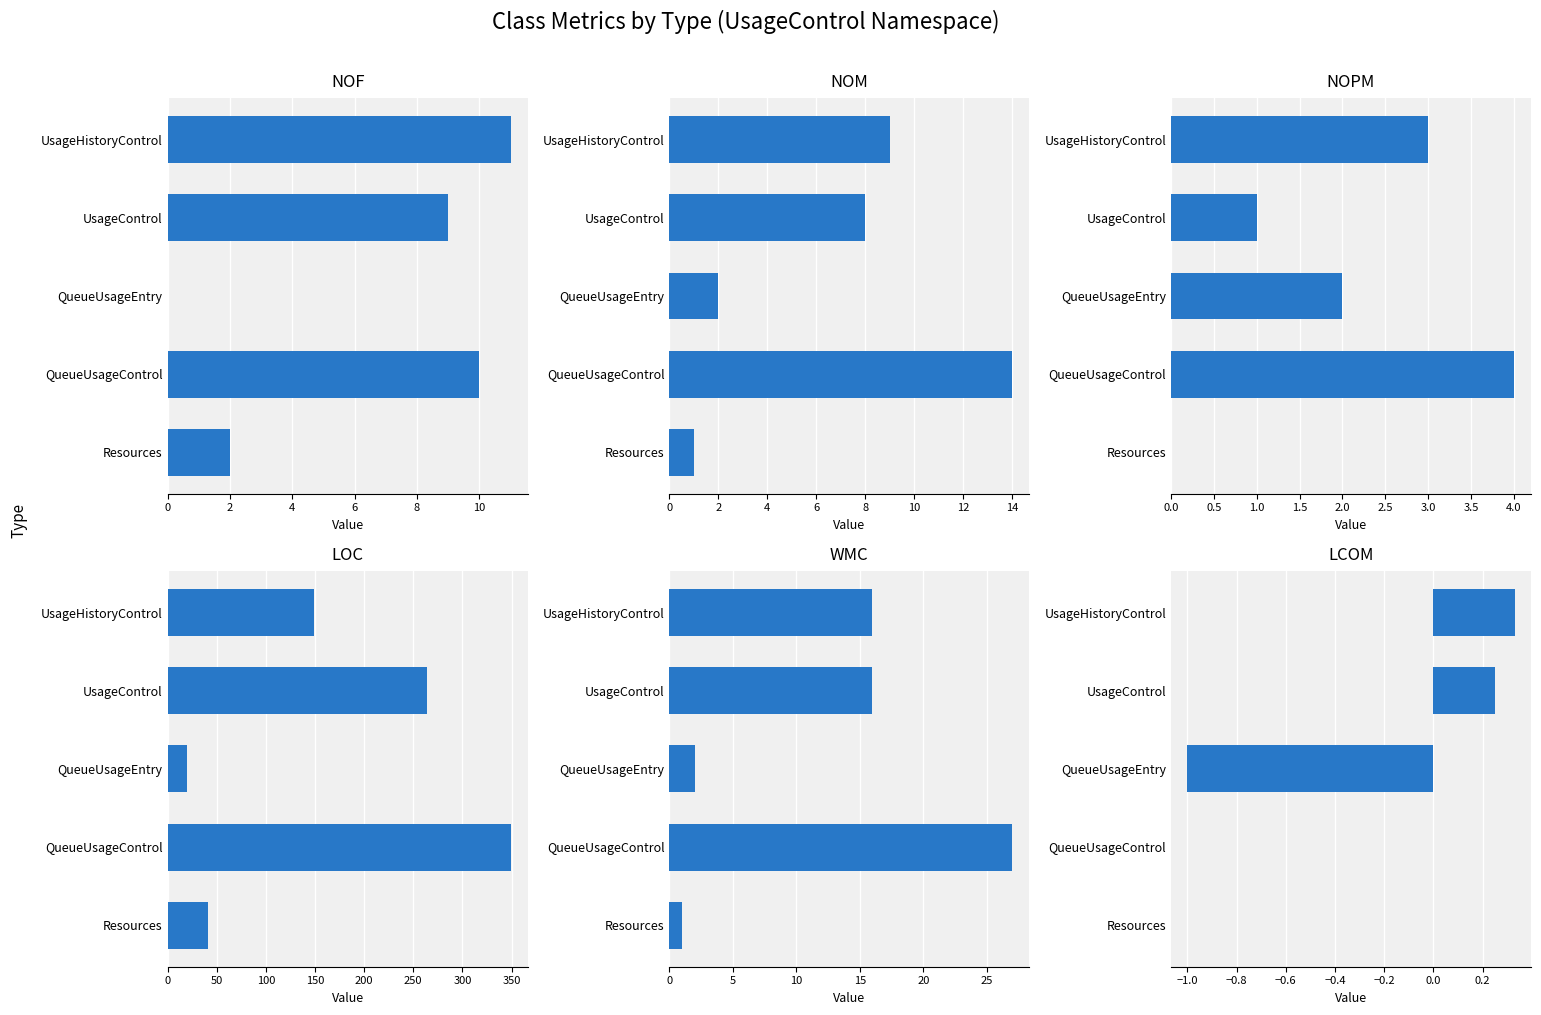

The WMC series shows 23.1 at UsageControl. True or false?

False